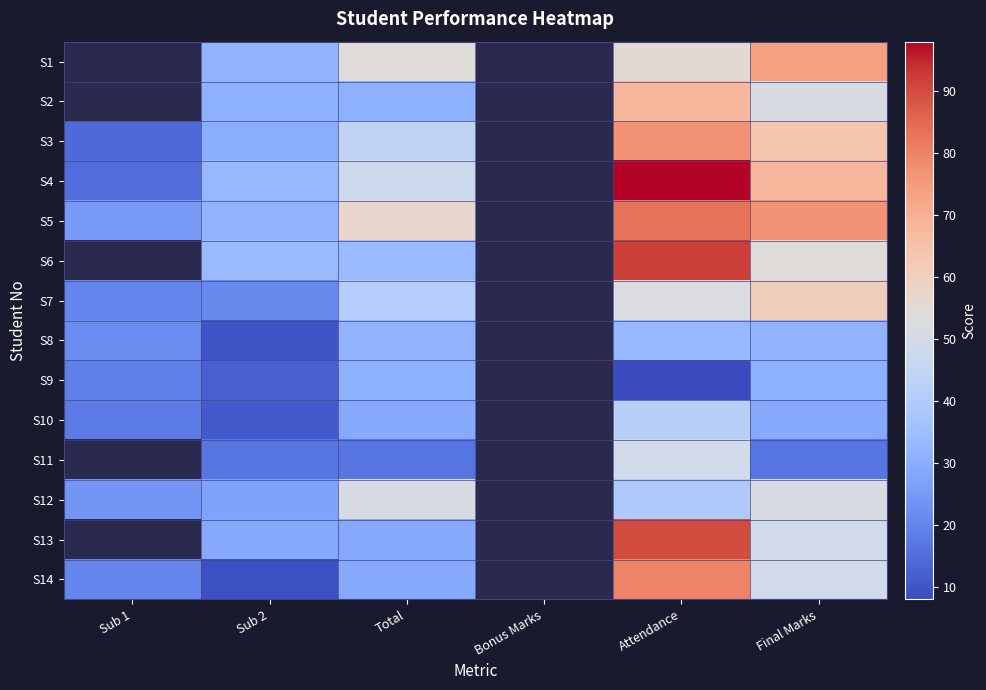

Rank the series at Attendance from lowest to highest value.

S9, S8, S12, S10, S11, S7, S1, S2, S3, S14, S5, S13, S6, S4